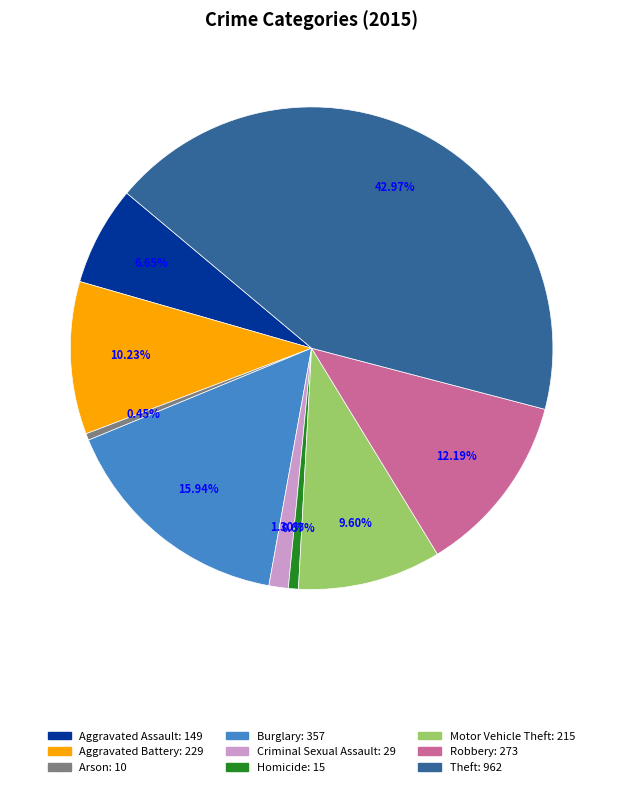

To the nearest percent, what is the difference between the largest and smallest slice percentages?

43%